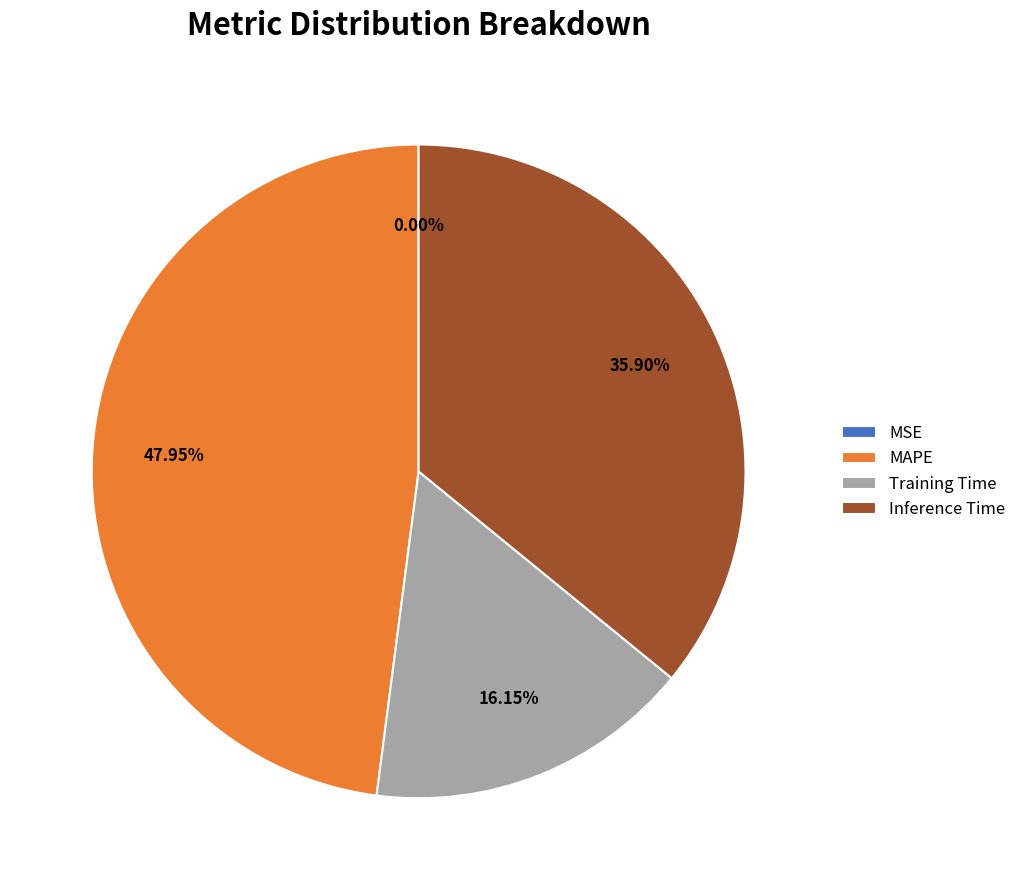

Which category has the biggest portion of the pie?

MAPE